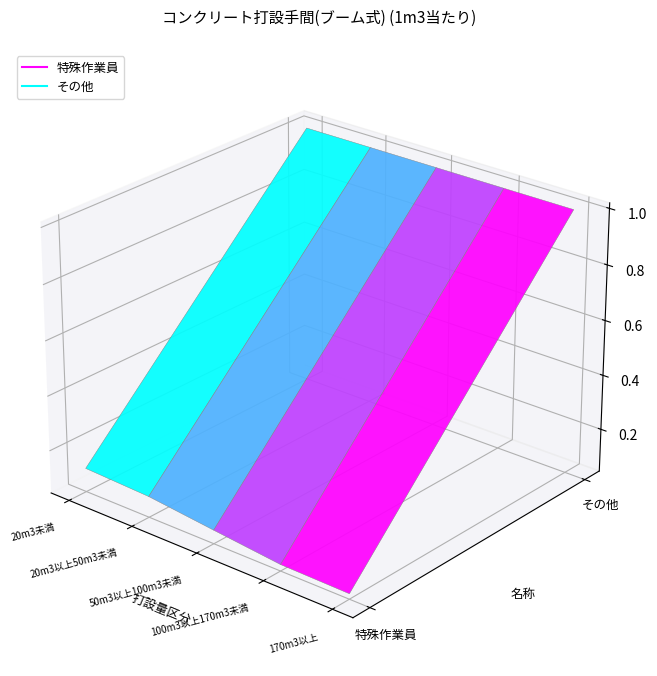

What is the total value across all series at 0?

1.1